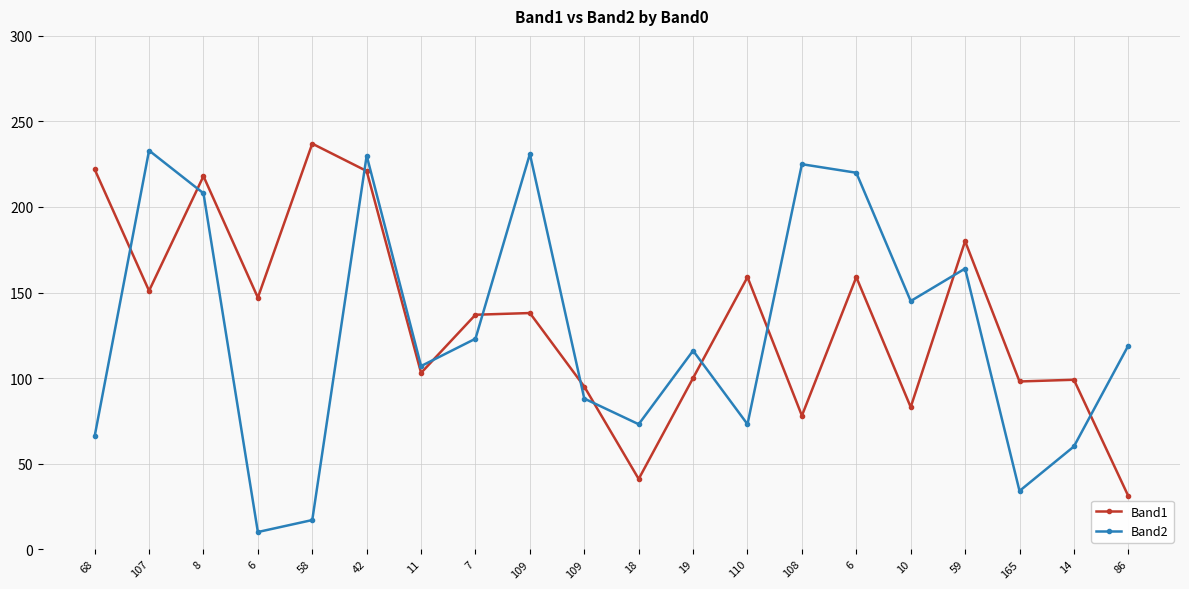

Reading left to right, what are all the values shown in this chart?

Band1: 68=222	107=151	8=218	6=147	58=237	42=221	11=103	7=137	109=138	109=95	18=41	19=100	110=159	108=78	6=159	10=83	59=180	165=98	14=99	86=31
Band2: 68=66	107=233	8=208	6=10	58=17	42=230	11=107	7=123	109=231	109=88	18=73	19=116	110=73	108=225	6=220	10=145	59=164	165=34	14=60	86=119